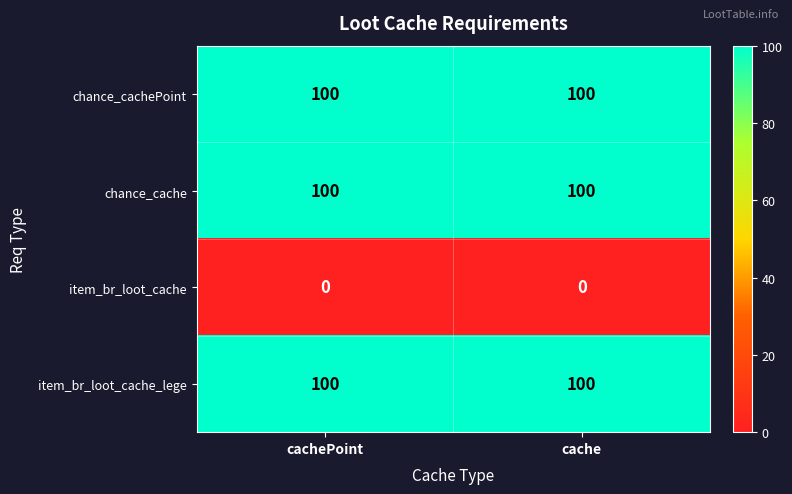

The chance_cache series shows 100 at cache. True or false?

True